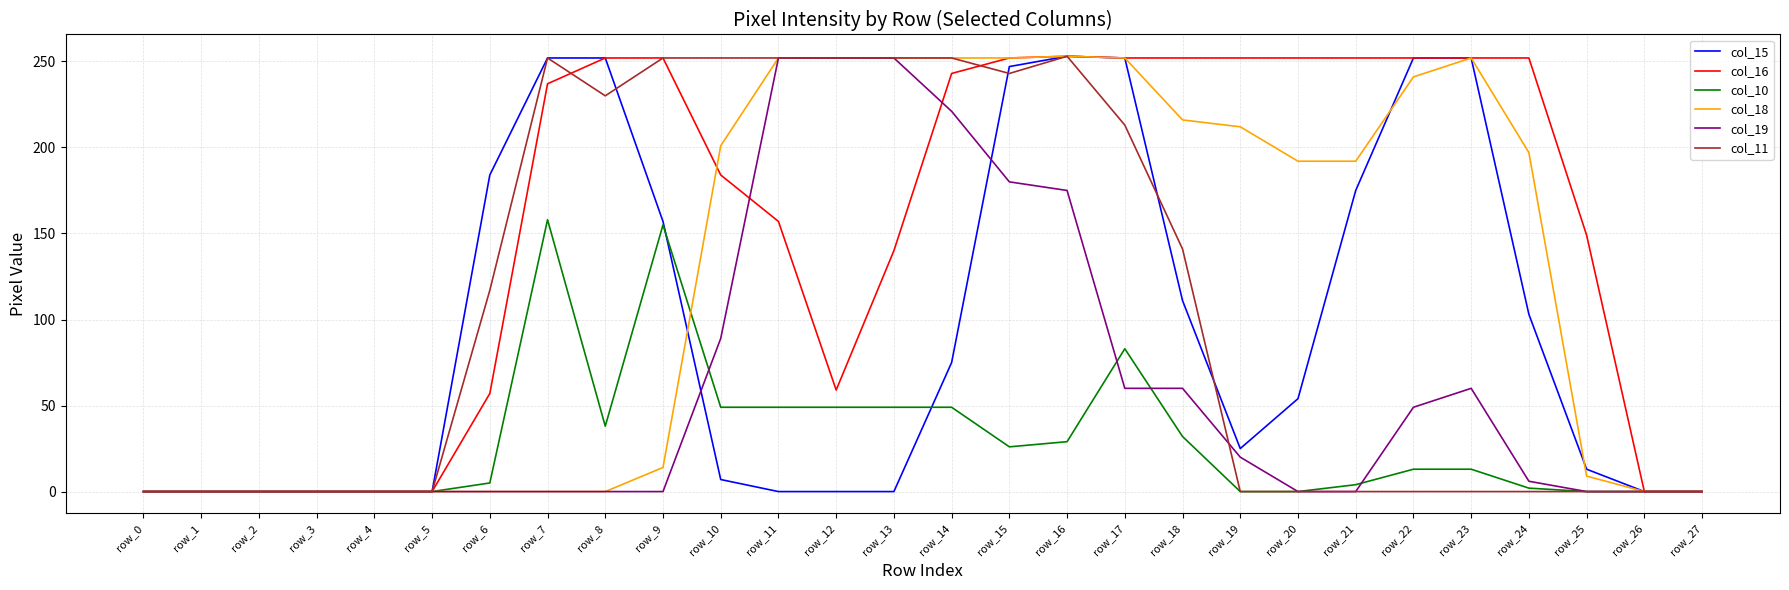

Rank the series at row_10 from highest to lowest value.

col_11, col_18, col_16, col_19, col_10, col_15